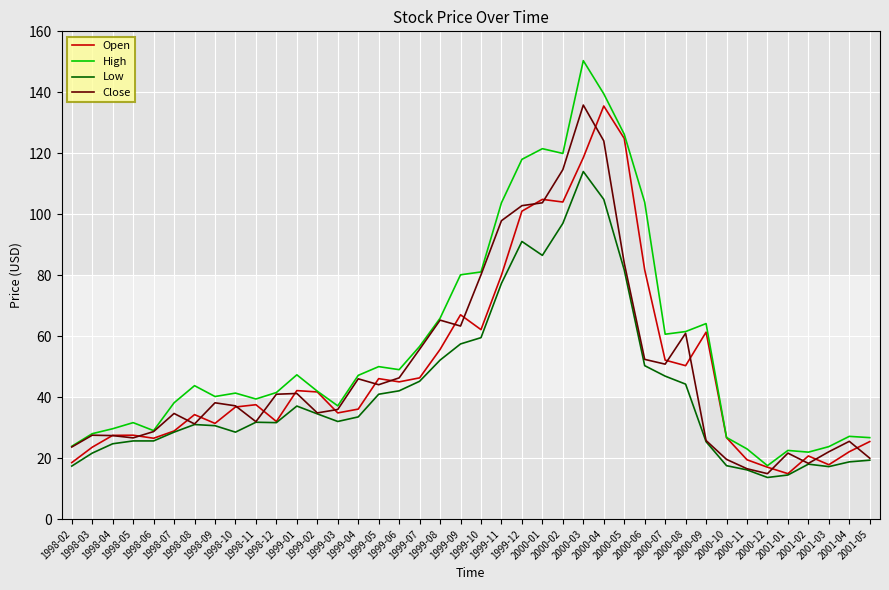

What position from the left is 1999-04?

15